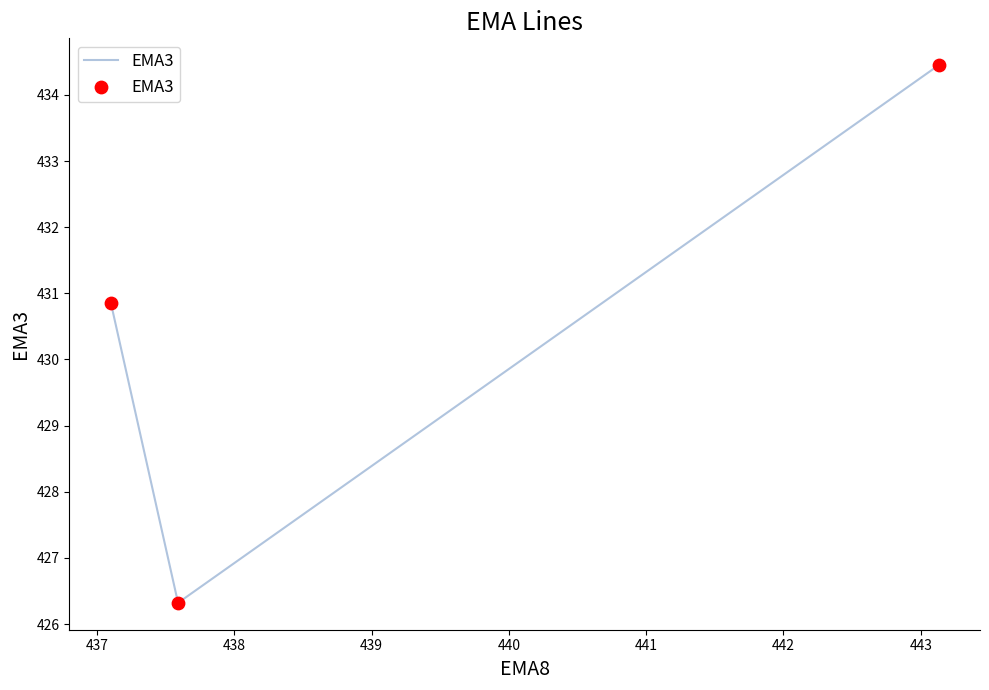

What is the sum of all values?

1291.6